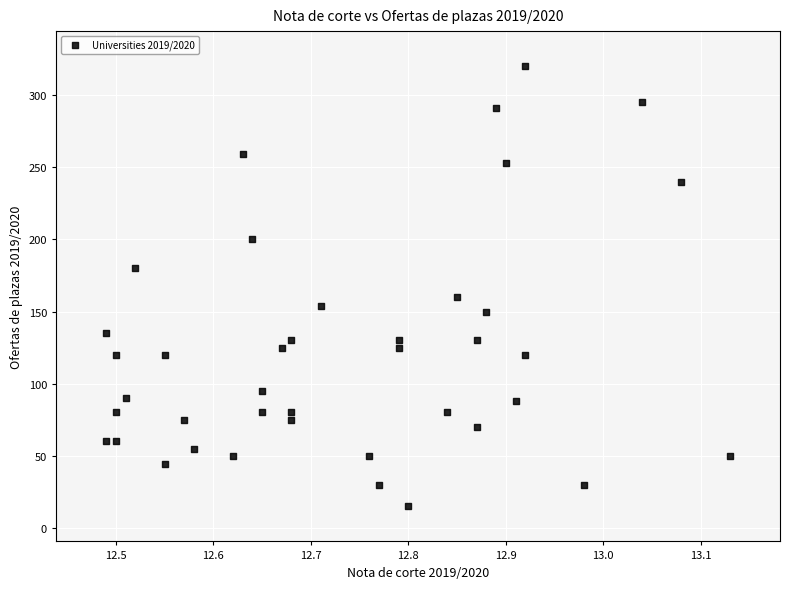

What Y value in the scatter plot is closest to 167?

160